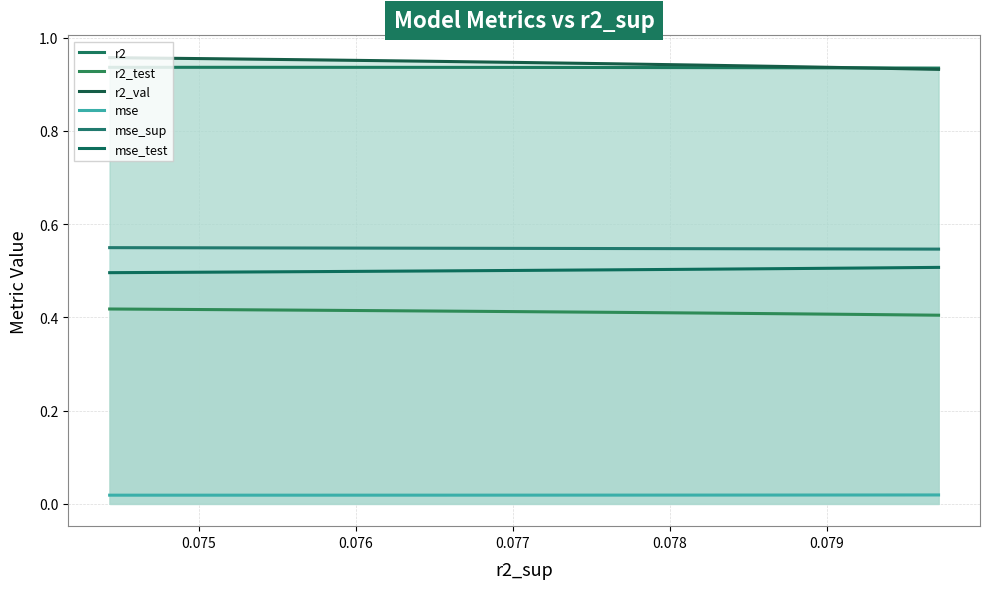

What position from the right is 0.077?

7